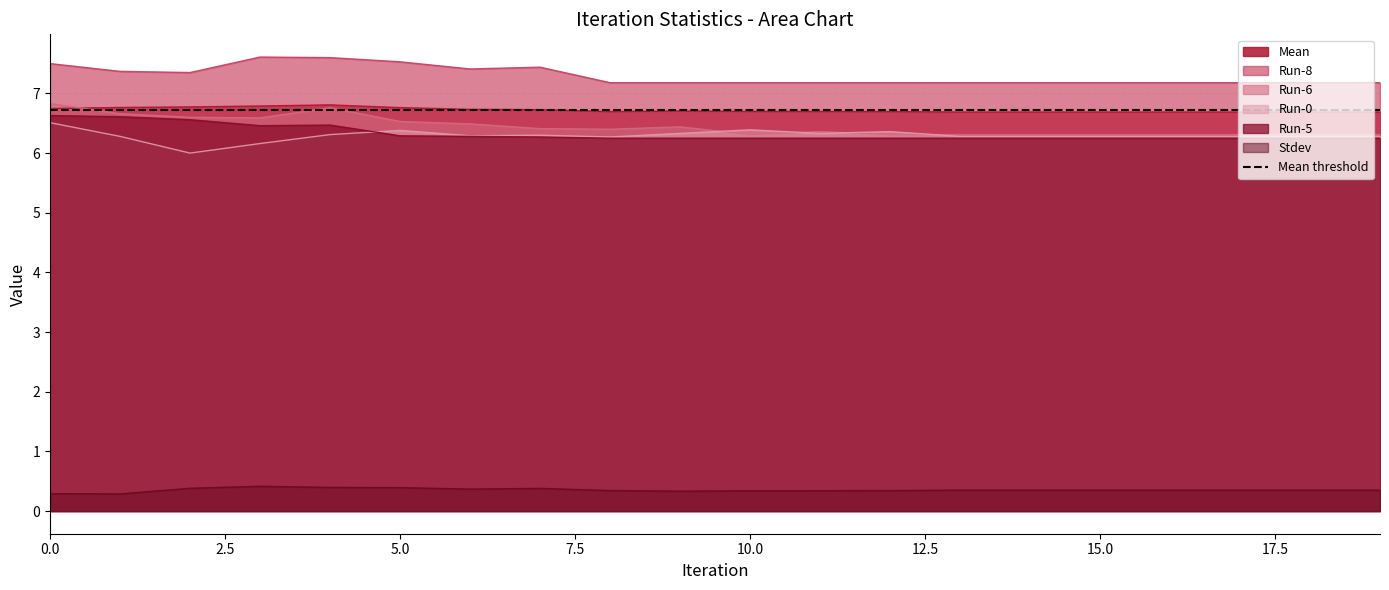

What is the sum of the Run-8 values at 8 and 1?

14.6